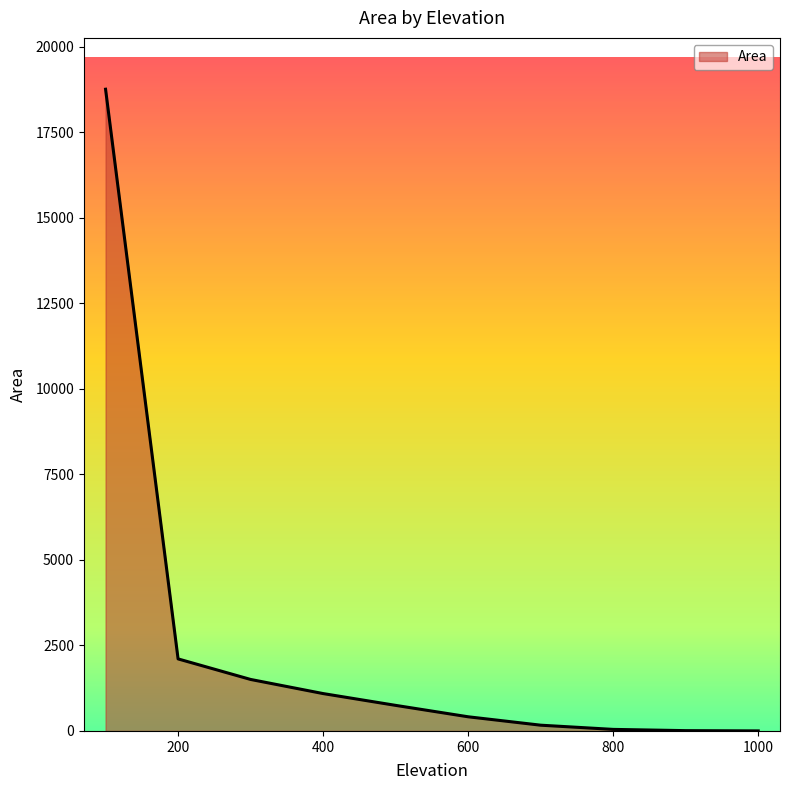

What is the maximum value shown in the chart?

18763.3